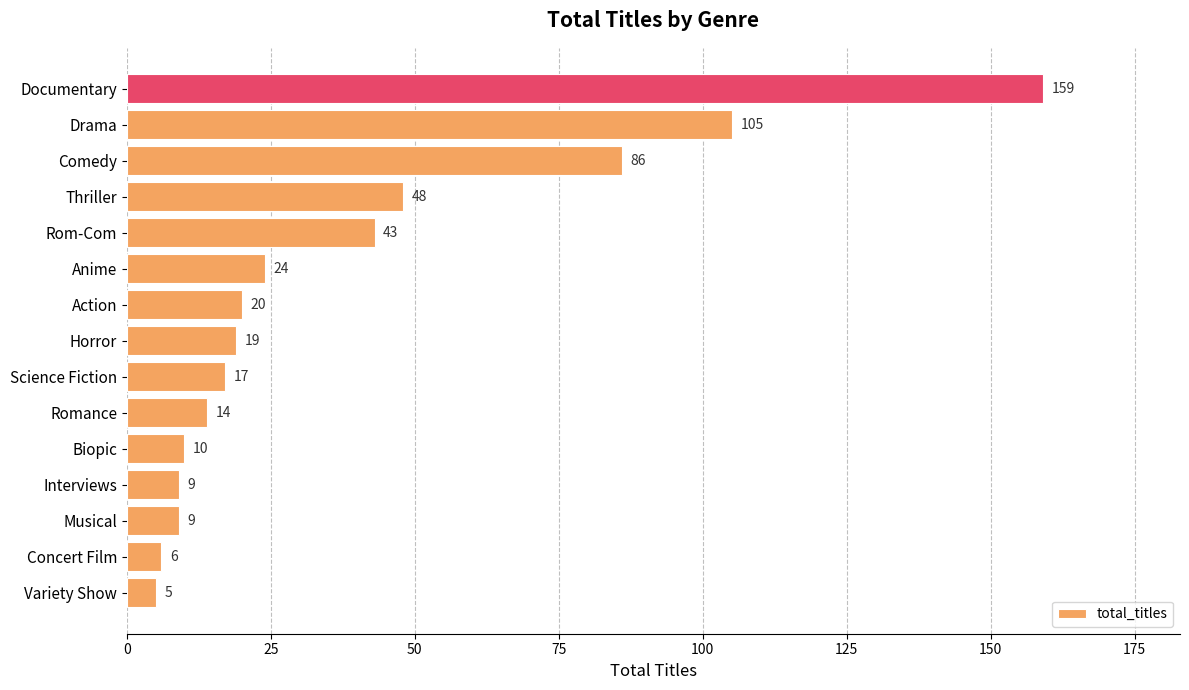

How many bars are there in total?

15